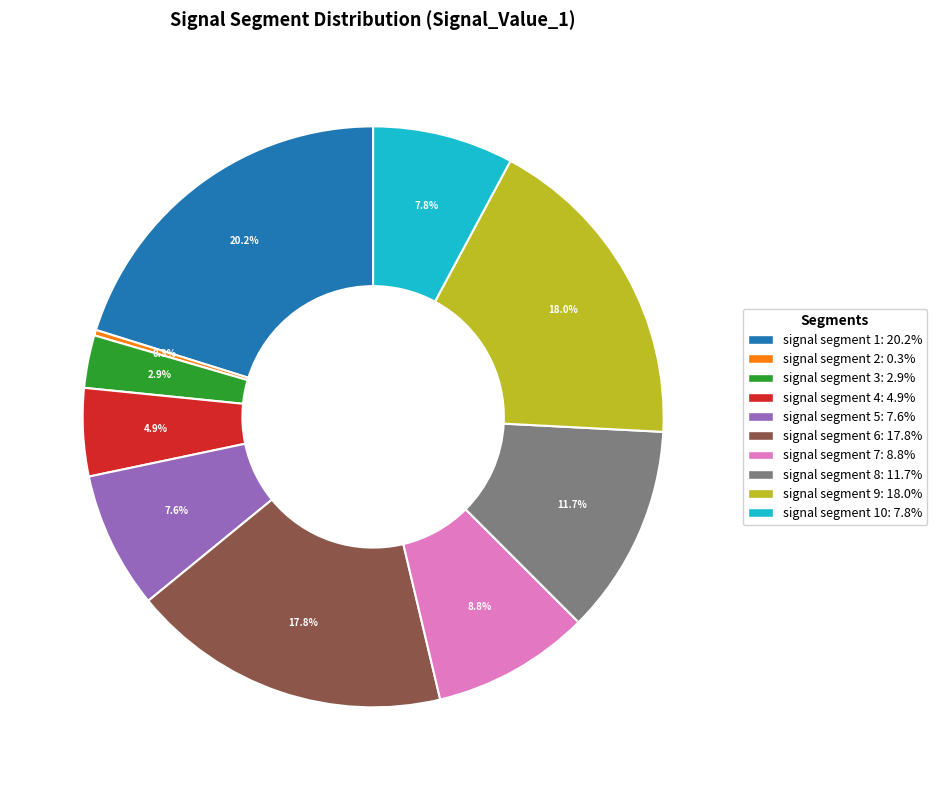

Is there any slice that represents more than half of the pie?

No